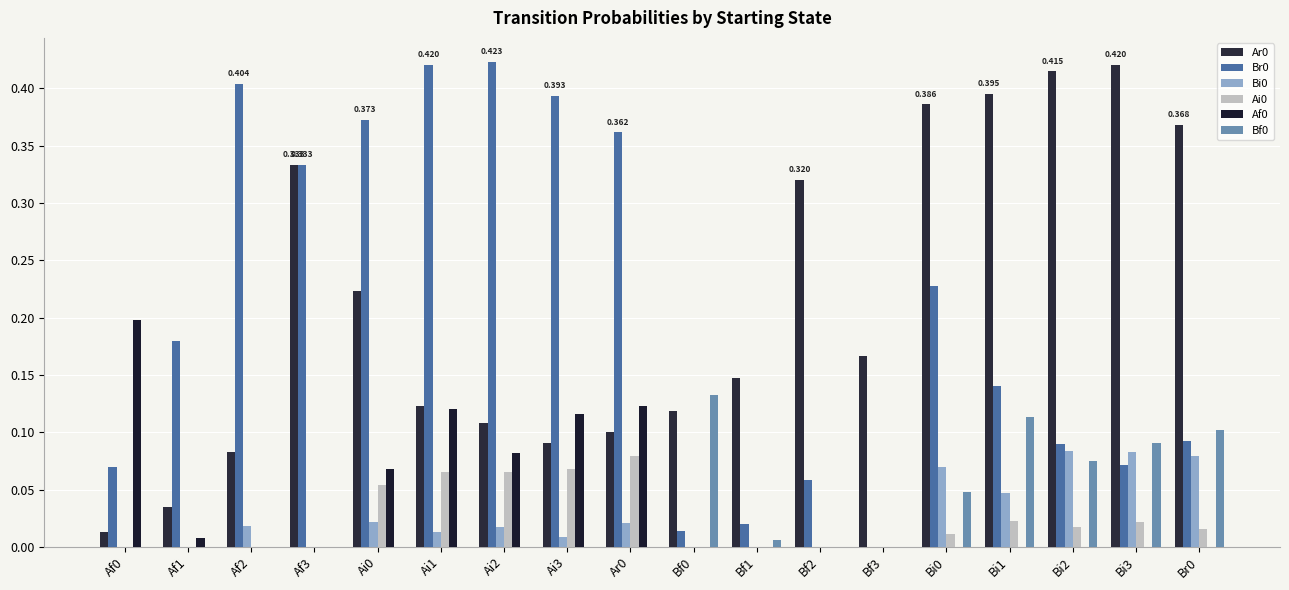

Are the bars grouped side by side (vs. stacked)?

Yes